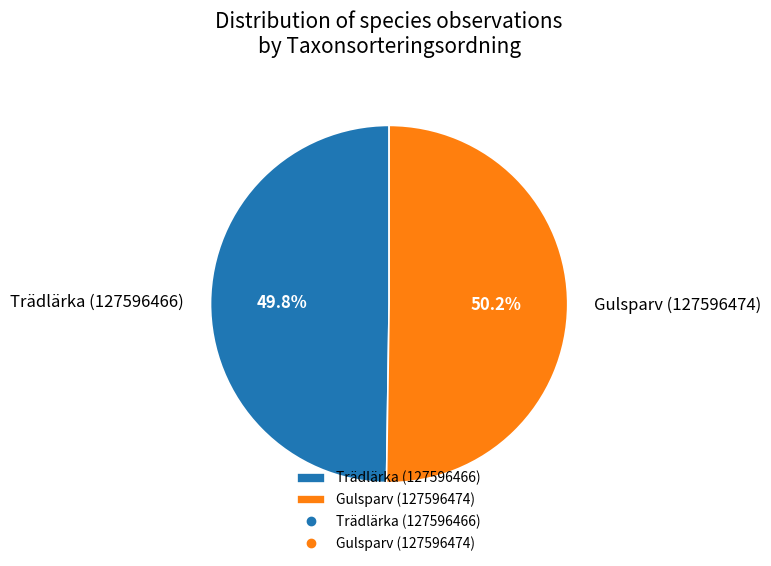

Count the number of slices in the pie.

2